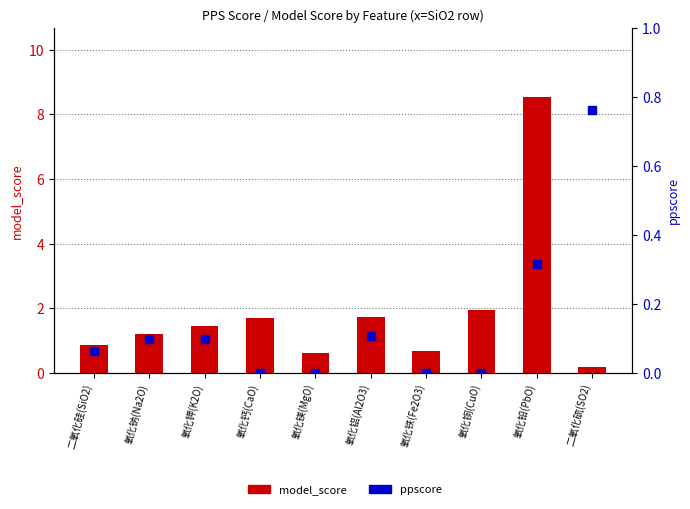

What are all the series names shown in the legend?

model_score, ppscore